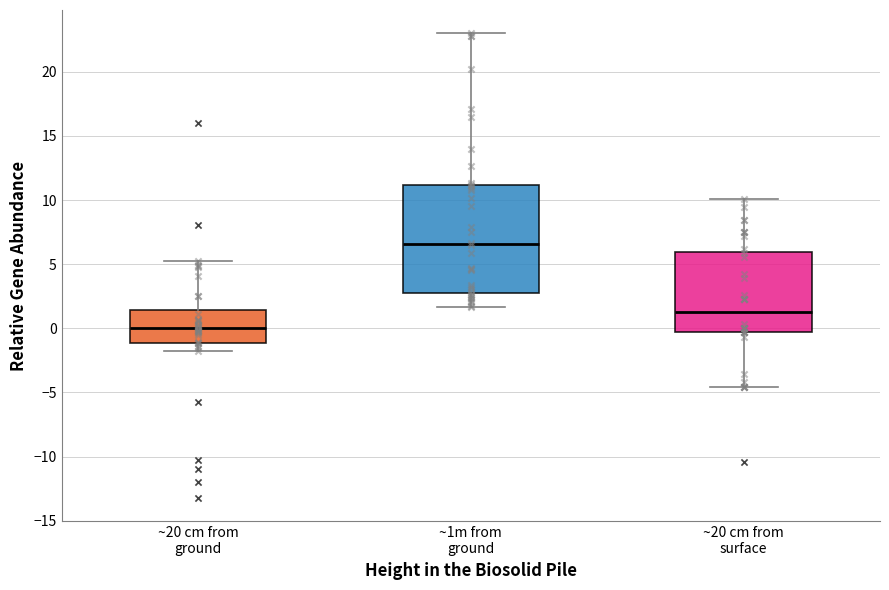

Reading left to right, read every box against the y-axis: the position of its median line, the range the box covers, and the ends of its whiskers. The values are not printed on the chart, so give them approximately, as read against the axis.

~20 cm from ground: median 0.0, box -1.0 to 1.5, whiskers -2.0 to 5.0
~1m from ground: median 6.5, box 3.0 to 11.0, whiskers 1.5 to 23.0
~20 cm from surface: median 1.5, box -0.5 to 6.0, whiskers -4.5 to 10.0